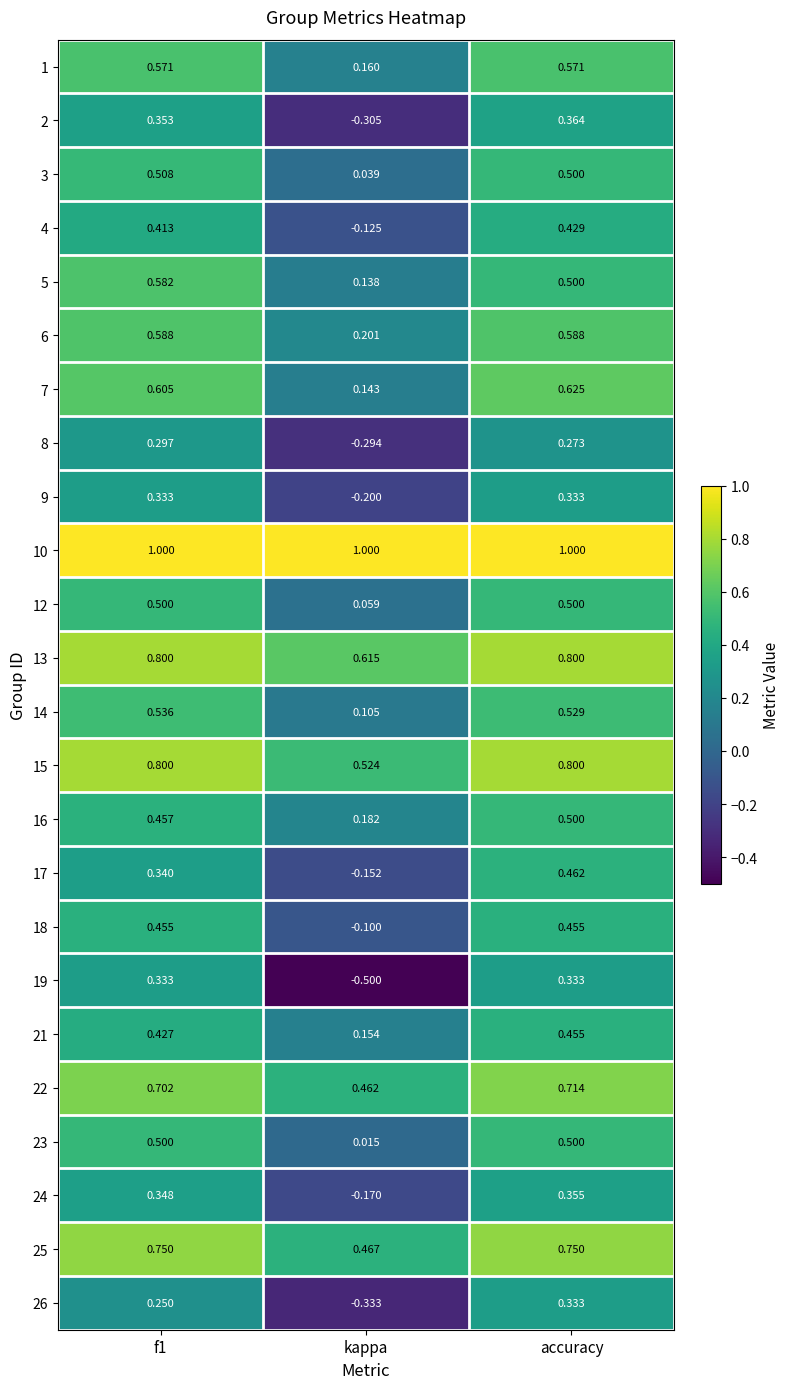

Count the number of data series in this chart.

24